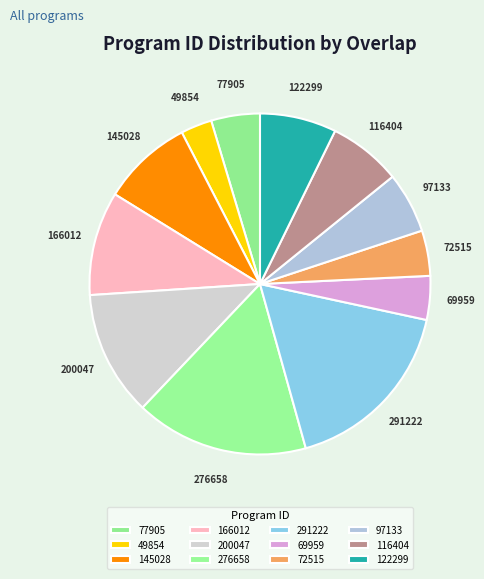

What is the smallest slice in the pie chart?

49854